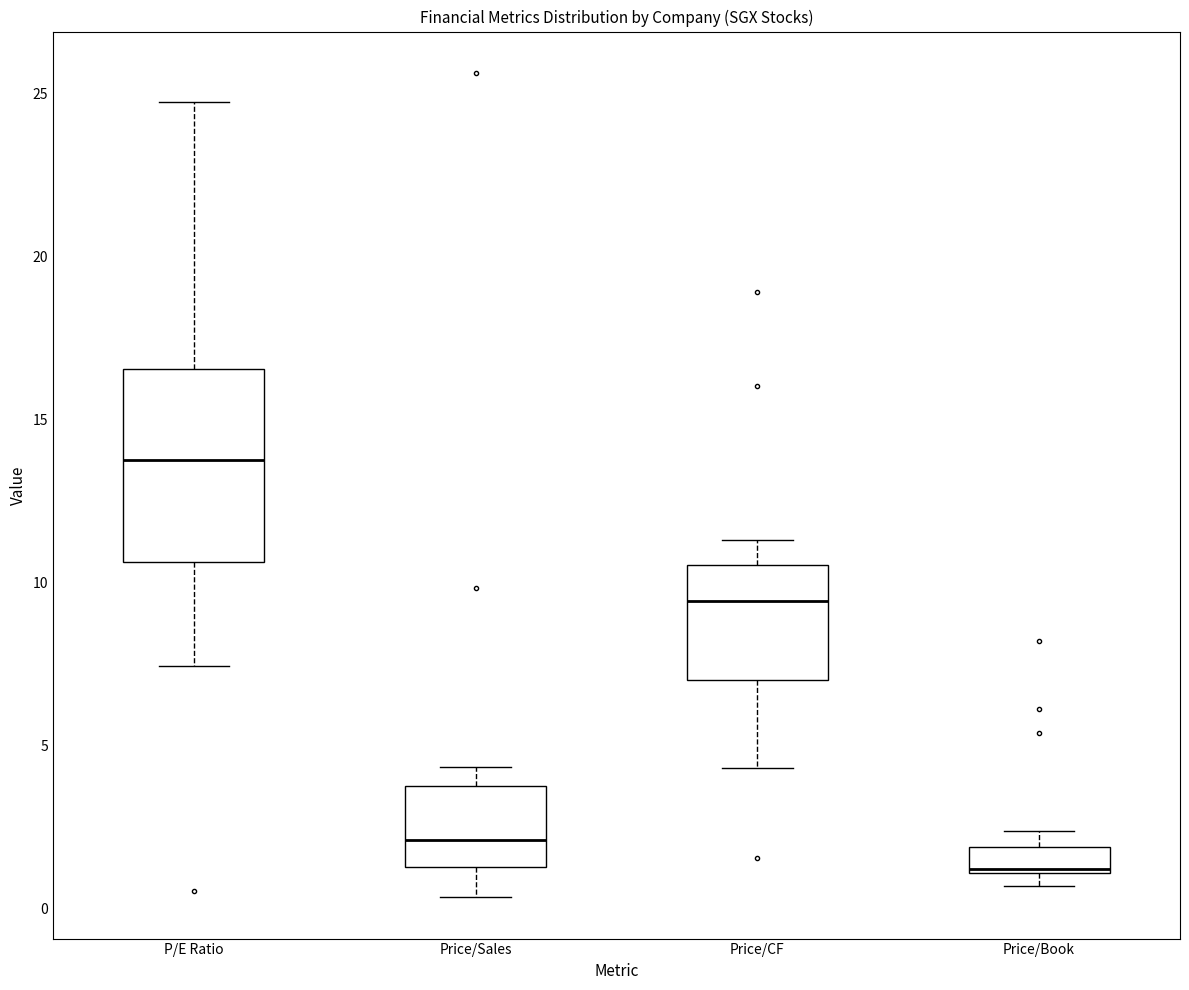

Which box's median line is the highest?

P/E Ratio